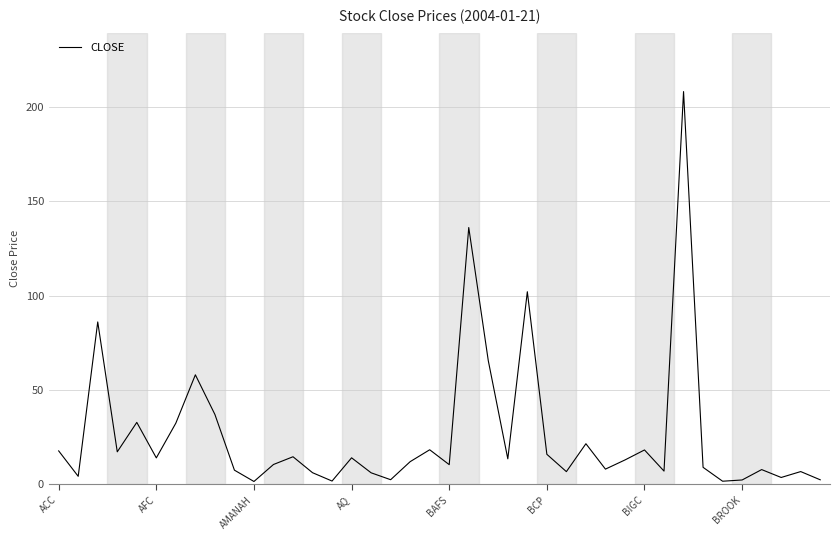

What is the maximum value shown in the chart?

208.0